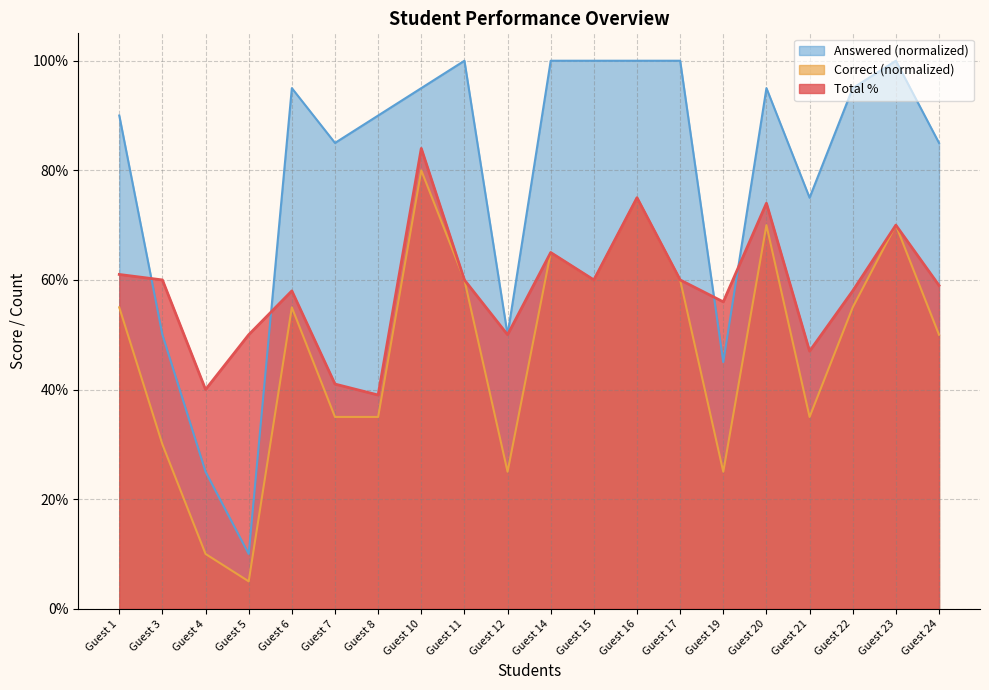

At which category does the chart reach its minimum across all series?

Guest 5